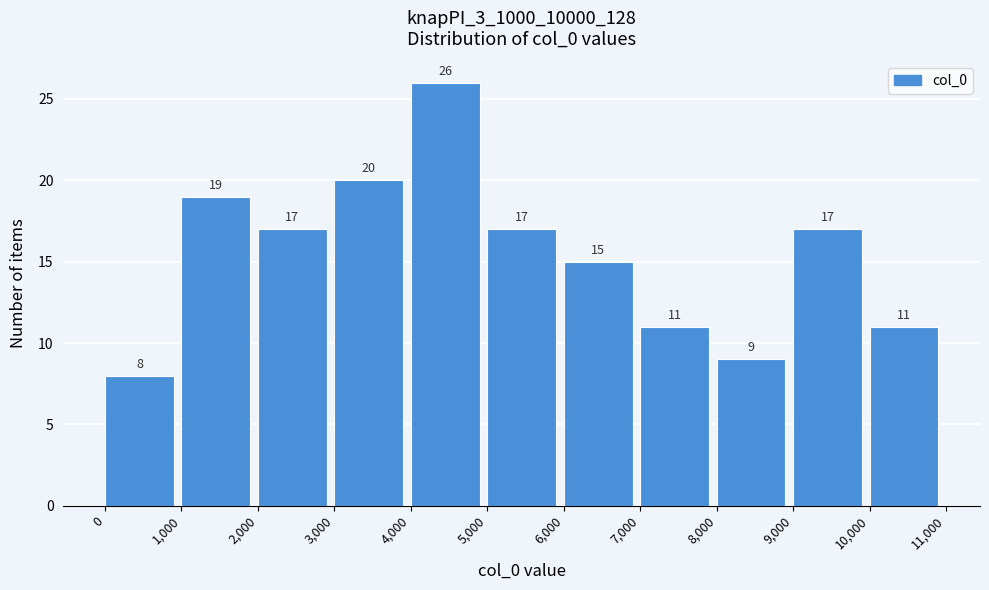

Over which range of the x-axis is the bar tallest?

4,000 to 5,000